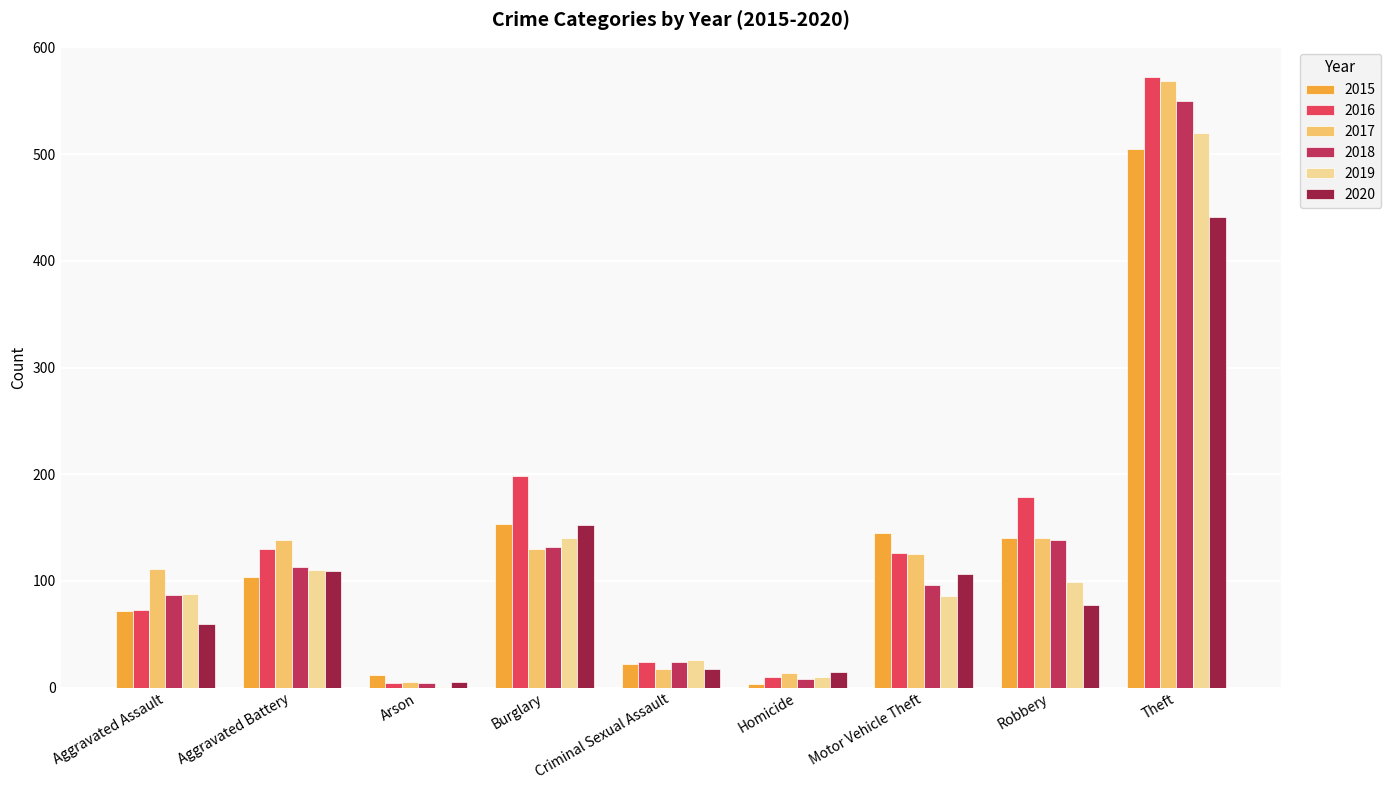

What are all the series names shown in the legend?

2015, 2016, 2017, 2018, 2019, 2020